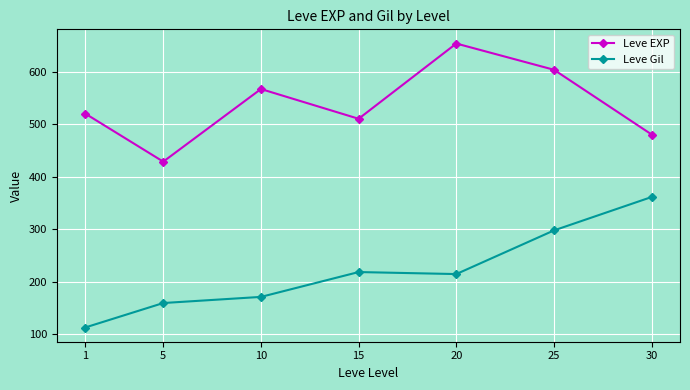

At which category is the sum across all series the highest?

25